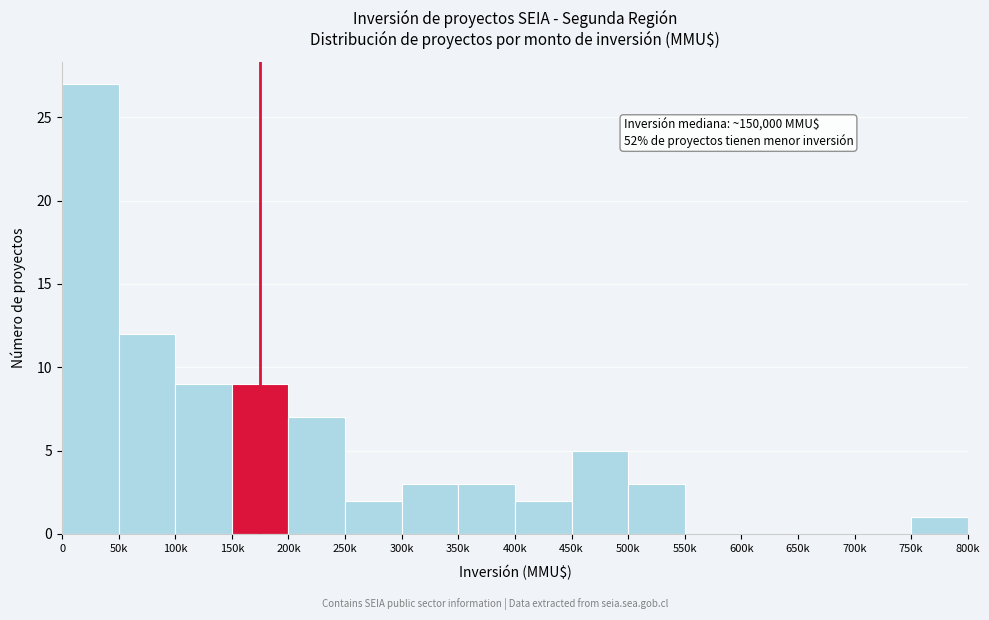

Reading left to right, transcribe all the data shown in this chart.

0=27	50k=12	100k=9	150k=9	200k=7	250k=2	300k=3	350k=3	400k=2	450k=5	500k=3	550k=0	600k=0	650k=0	700k=0	750k=1